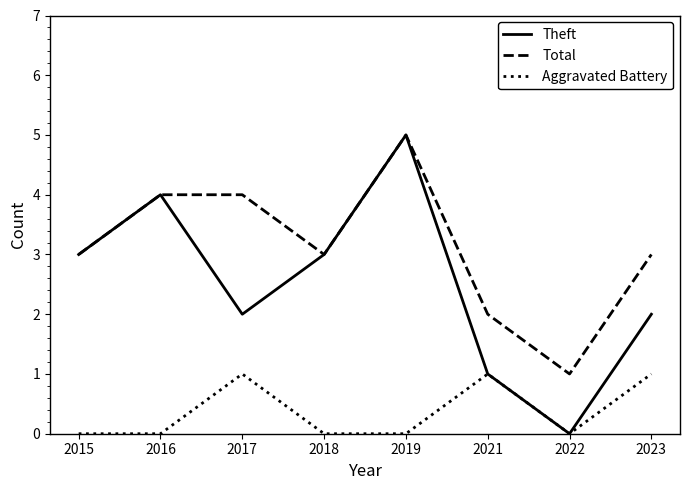

True or false: Aggravated Battery and Total intersect in this chart.

False